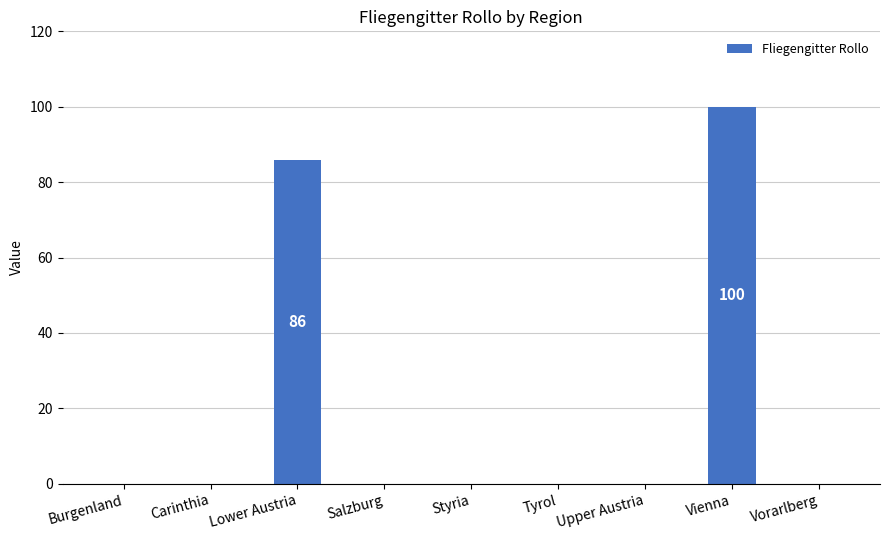

Where is the data nearest to the value 50?

Lower Austria